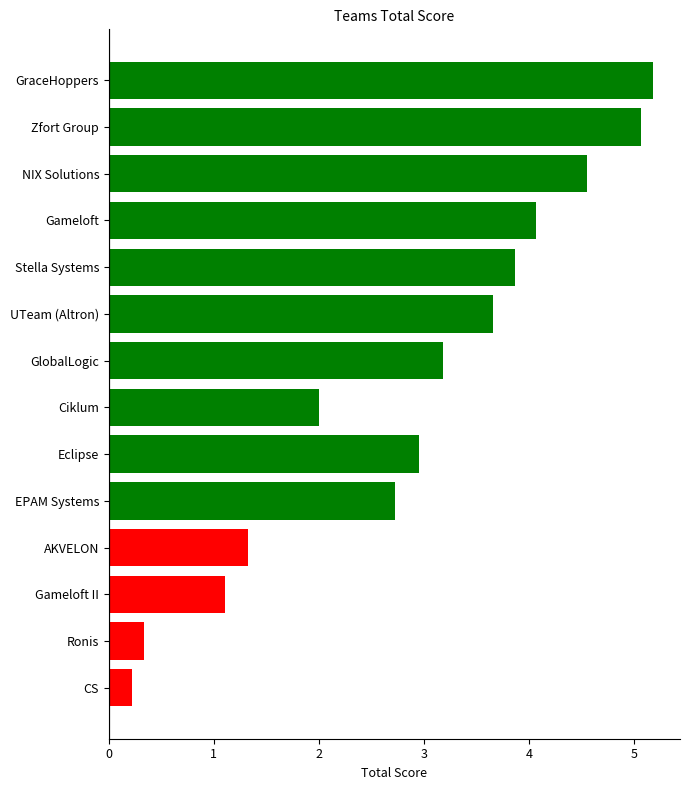

At which category does the chart reach its minimum across all series?

CS